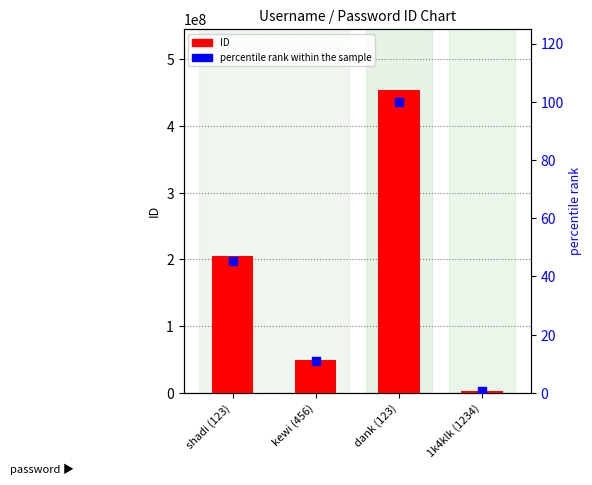

What are all the series names shown in the legend?

ID, percentile rank within the sample